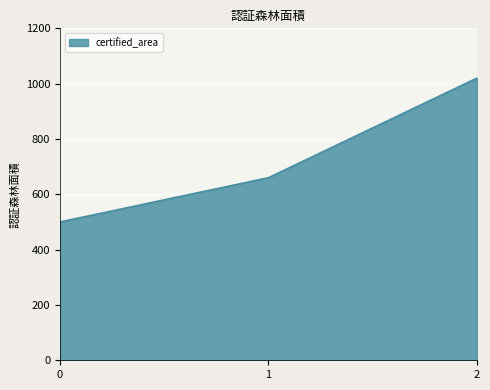

Reading left to right, extract all data points from this chart.

500	660	1020